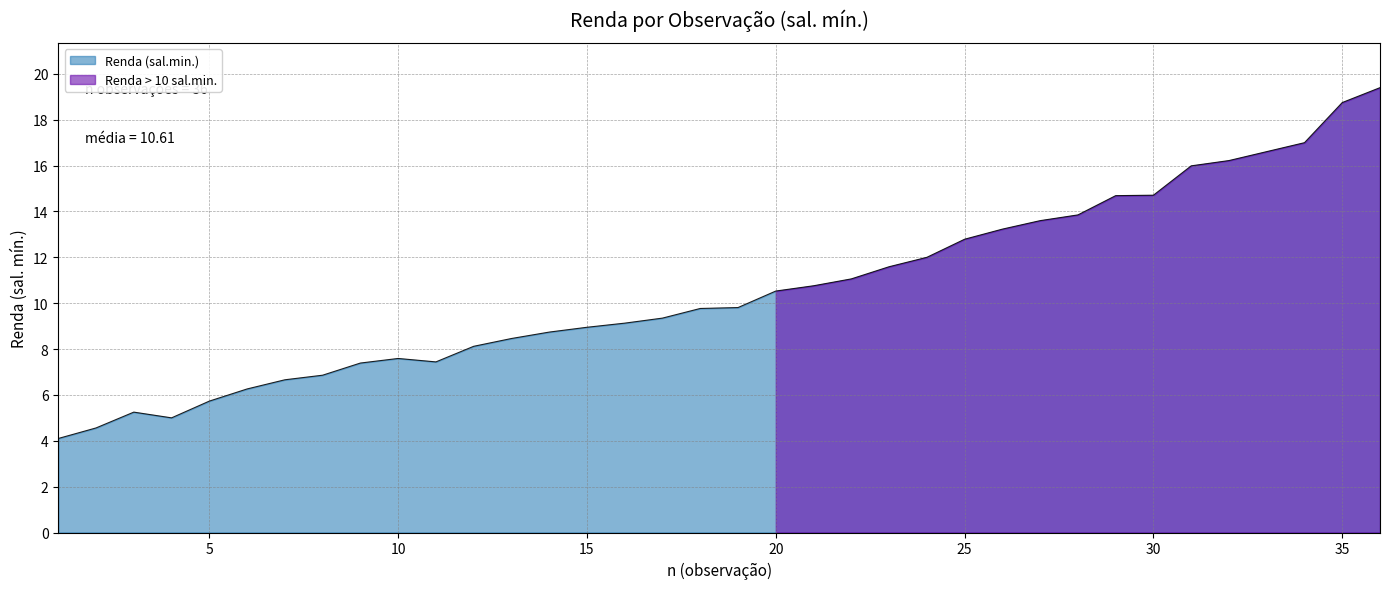

Between 29 and 13, which is larger?

29